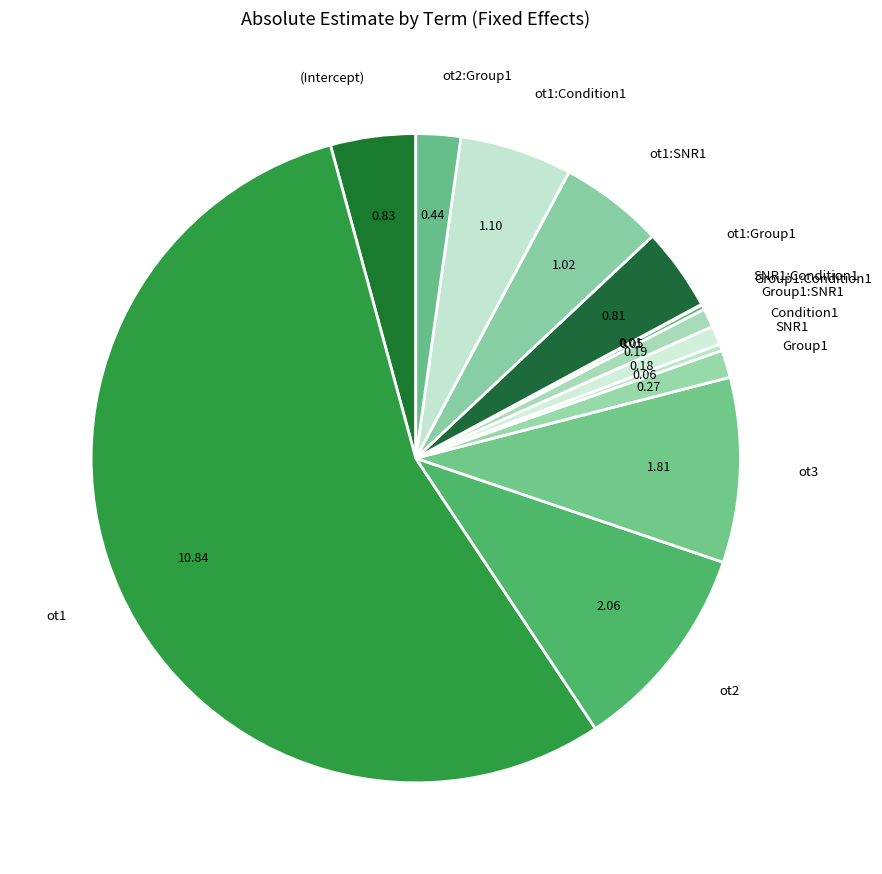

Which category has the biggest portion of the pie?

ot1